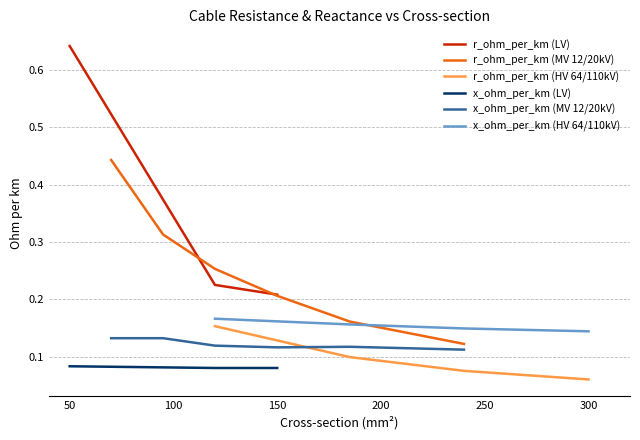

Which series has the widest spread of values?

r_ohm_per_km